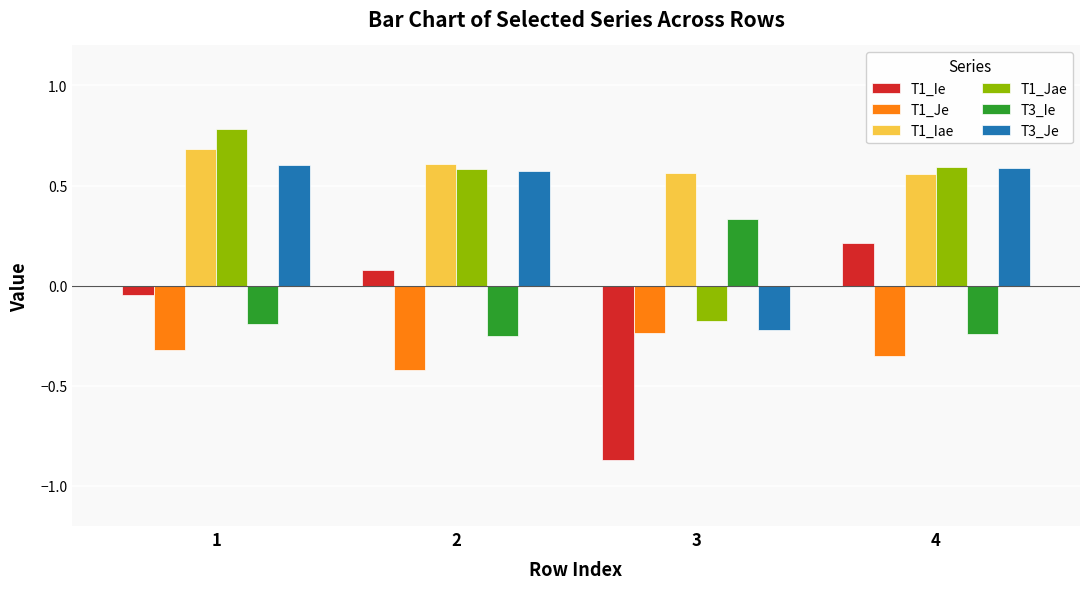

Where is T3_Je nearest to the value 0?

3